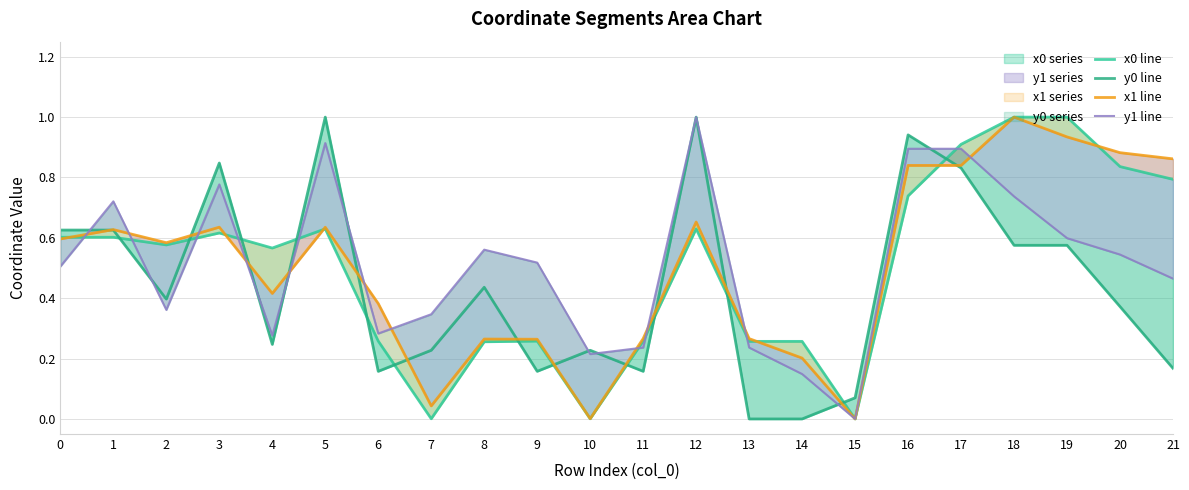

What is the value of the y0 line point at the 12th from the left?

0.2